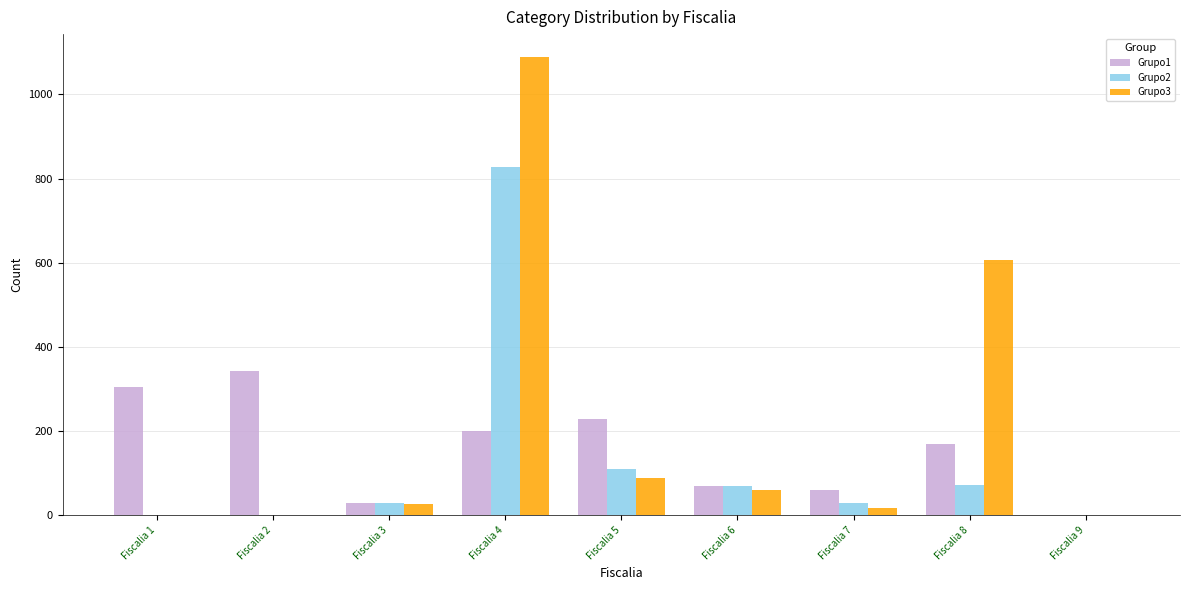

At which category is the sum across all series the highest?

Fiscalia 4